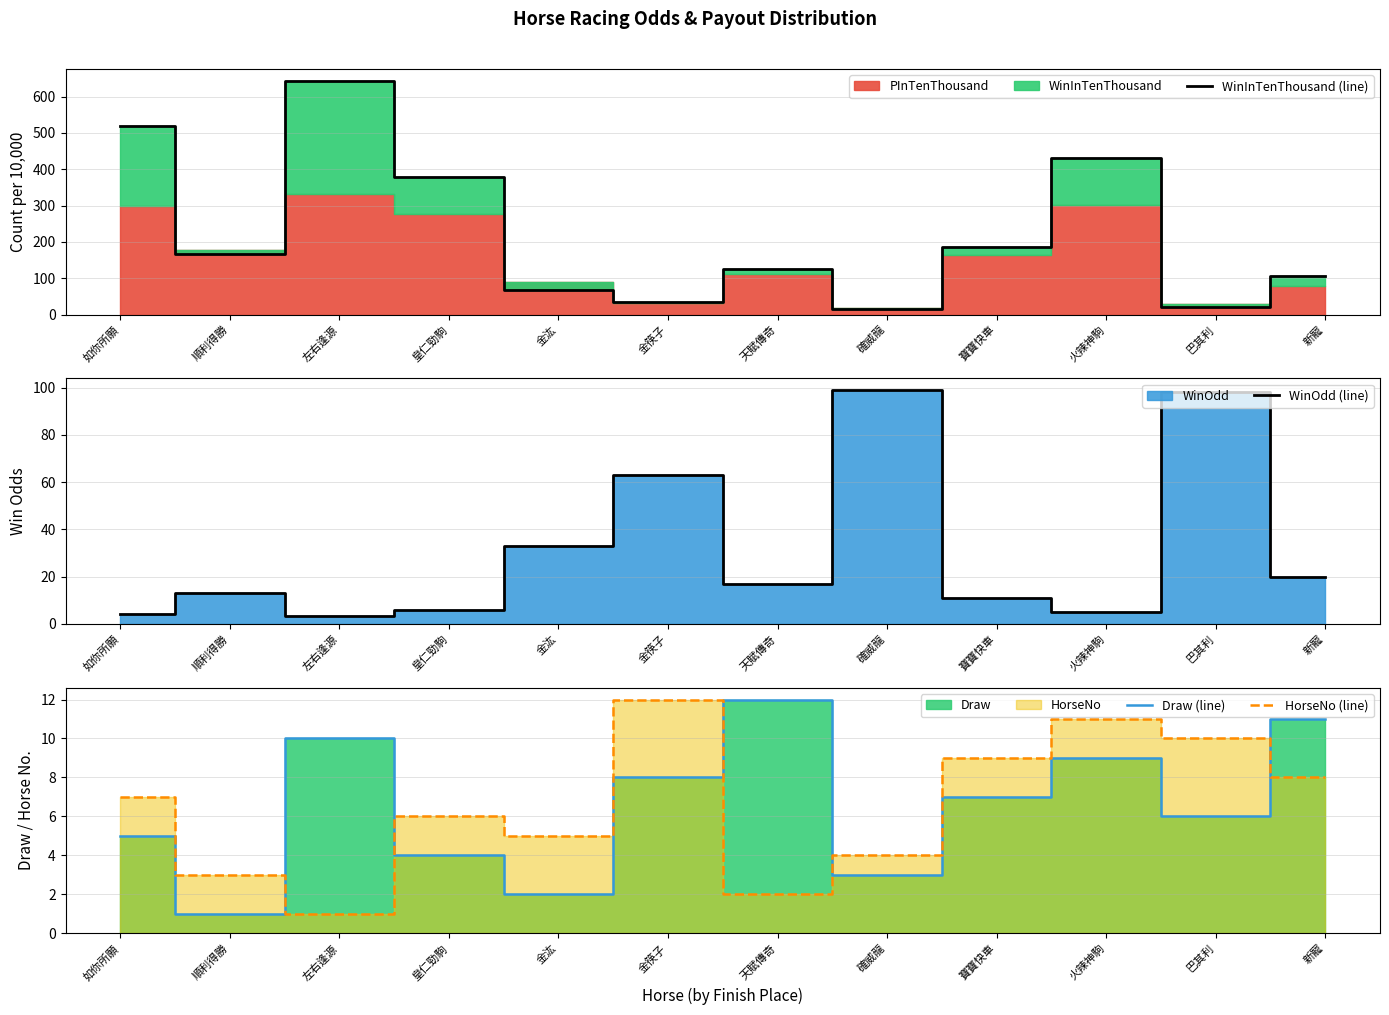

At which category does Draw (line) reach its first local peak?

左右逢源